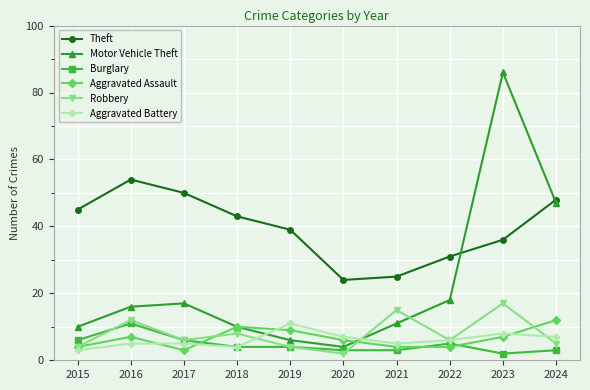

How many values in the Aggravated Assault series are below 7?

5